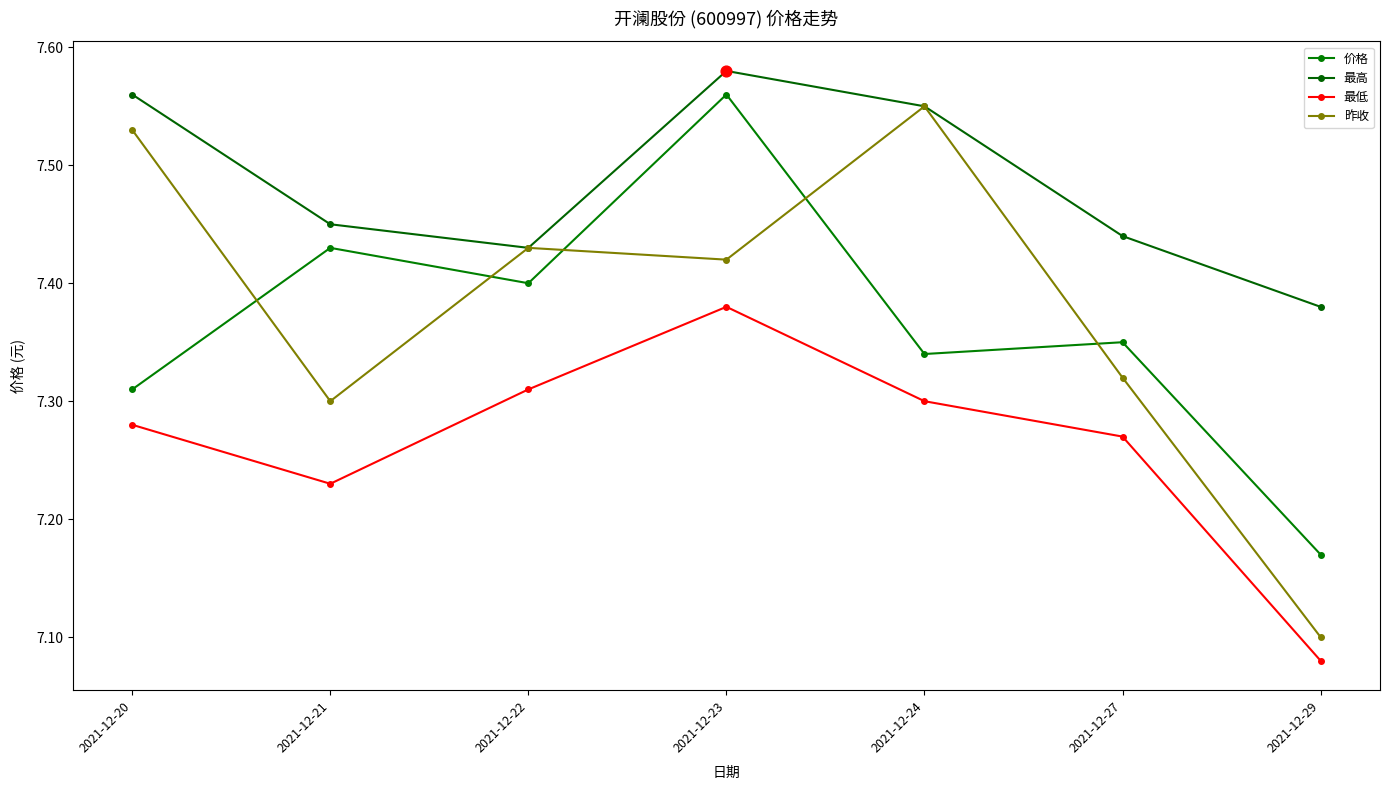

Count the number of data series in this chart.

4